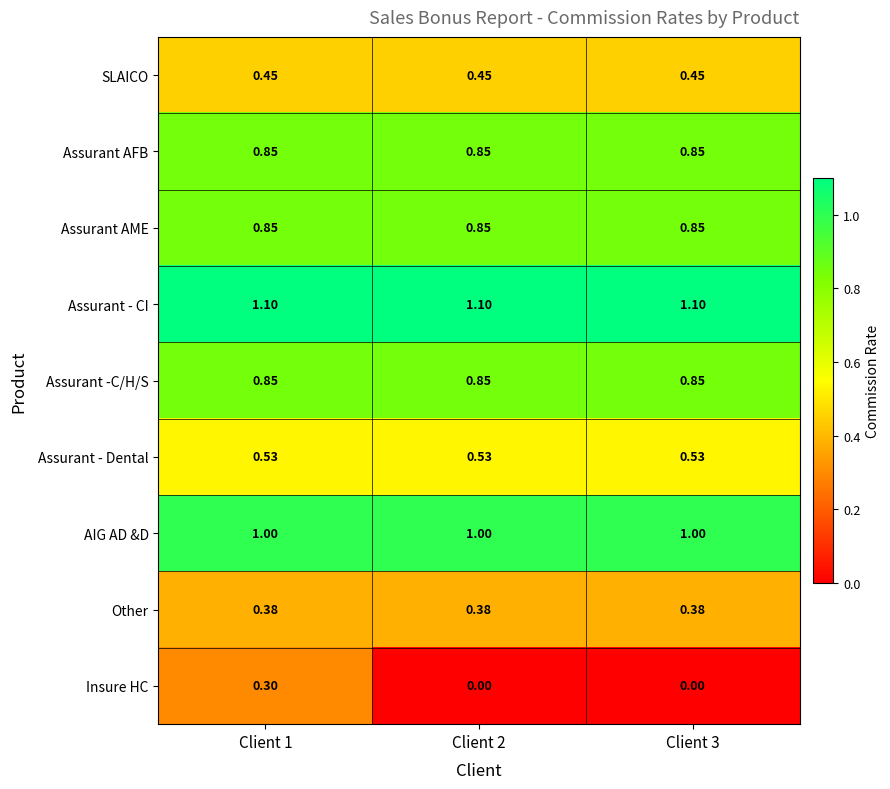

Which series has the largest range (max minus min)?

Insure HC